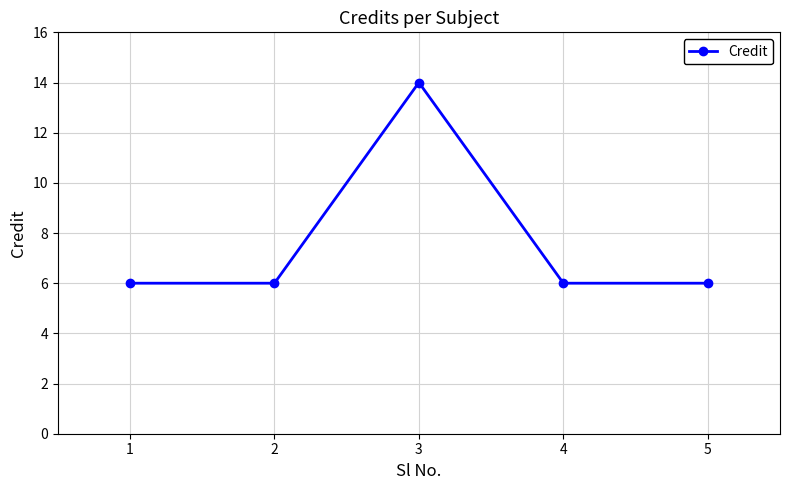

What is the ratio of the value at 4 to the value at 2?

1.0